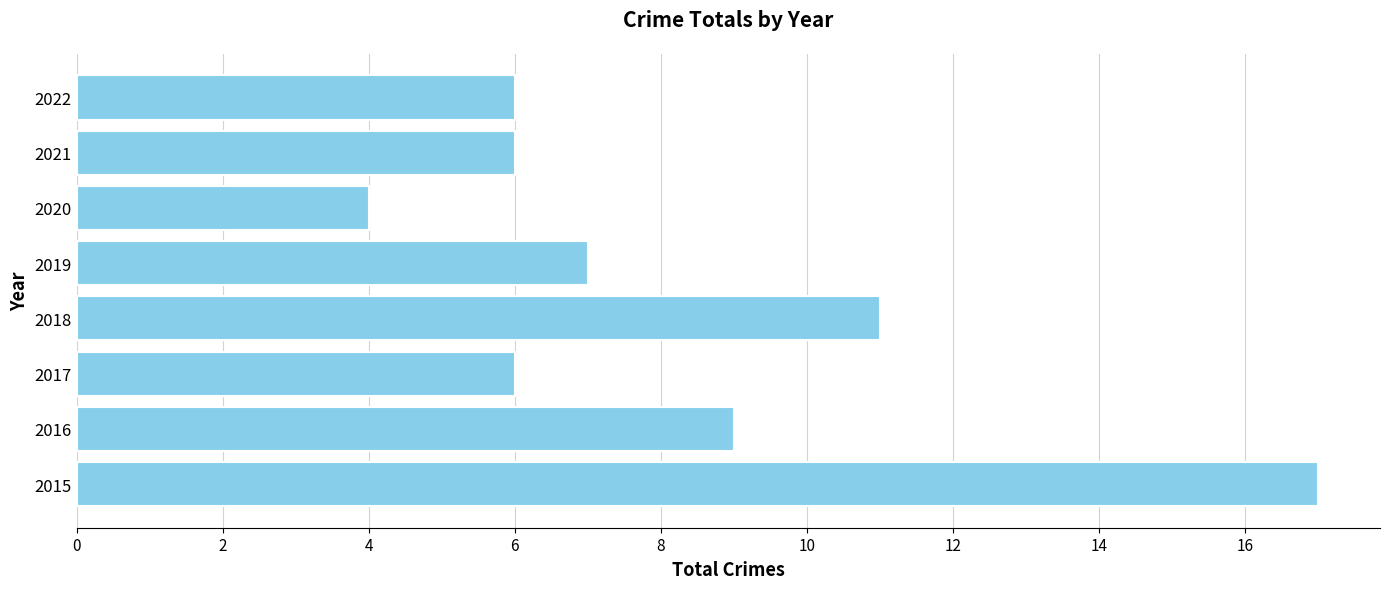

What value does the data have at 2015?

17